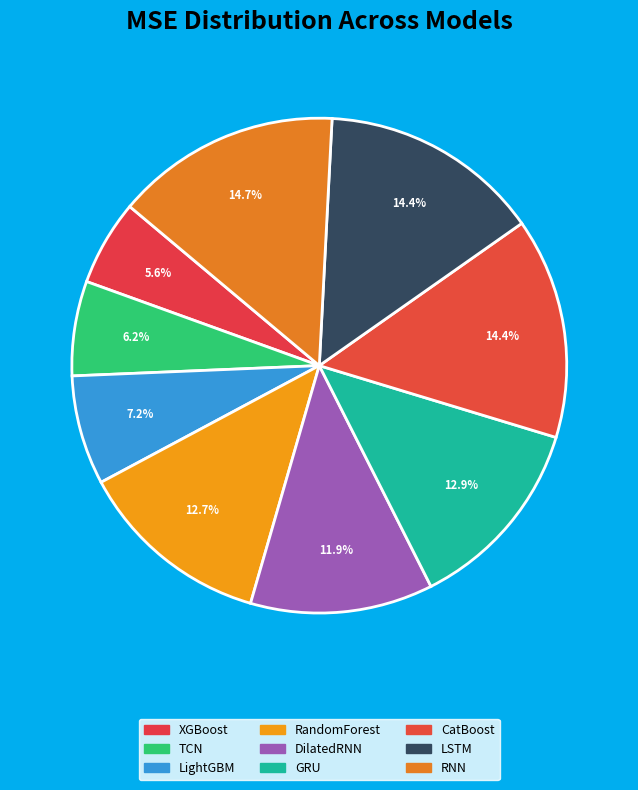

To the nearest percent, what percentage of the pie is CatBoost?

14%